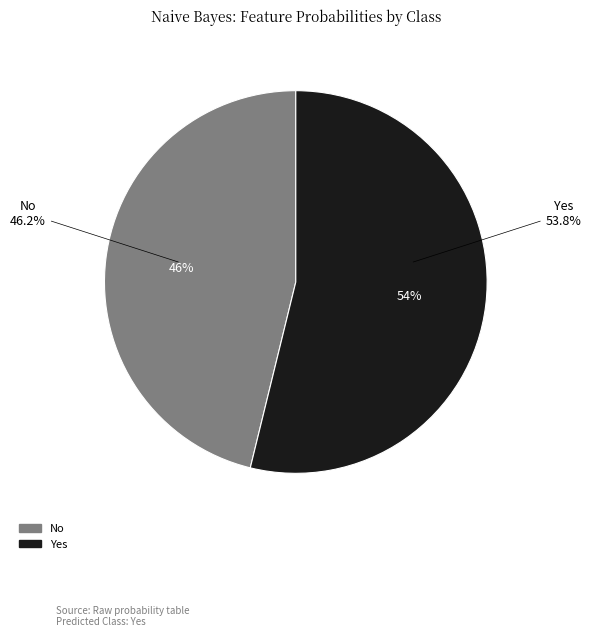

To the nearest percent, what percentage of the pie is No?

46%